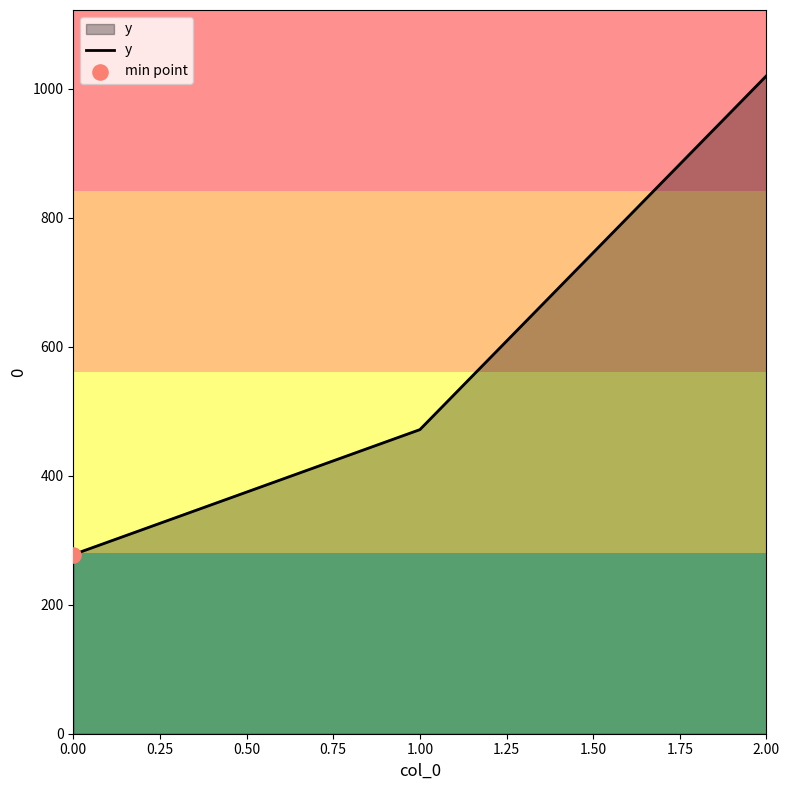

Which has a higher value, 1.00 or 0.00?

1.00